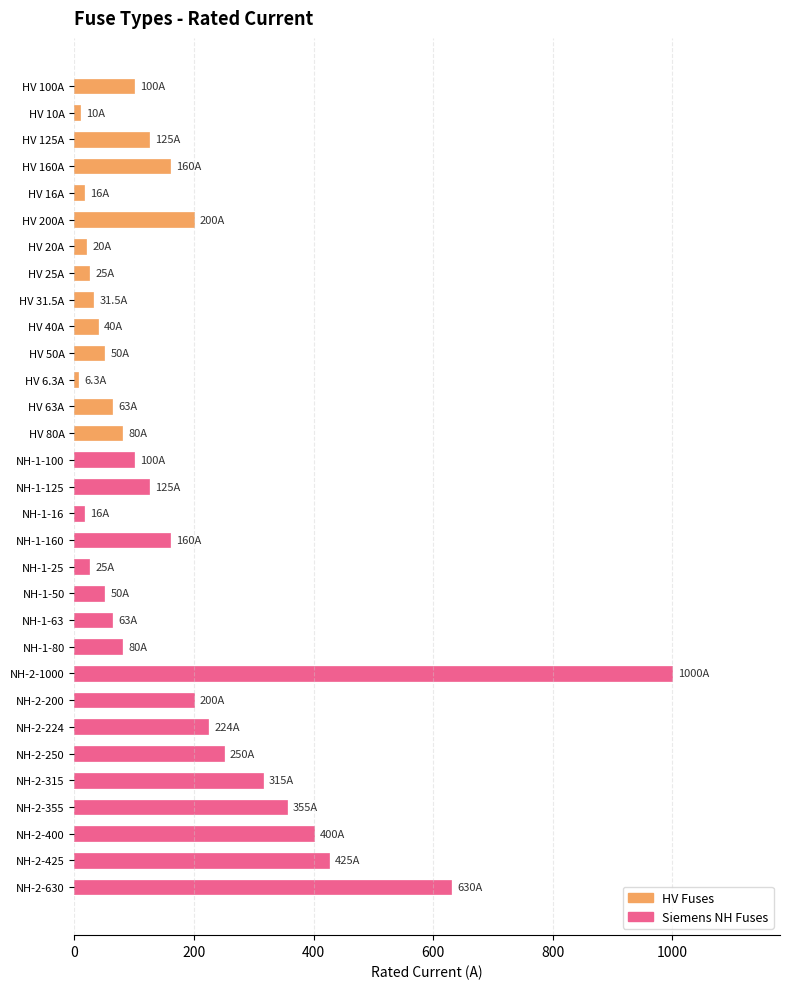

Approximately how many times larger is the value at HV 80A compared to NH-1-125?

0.6